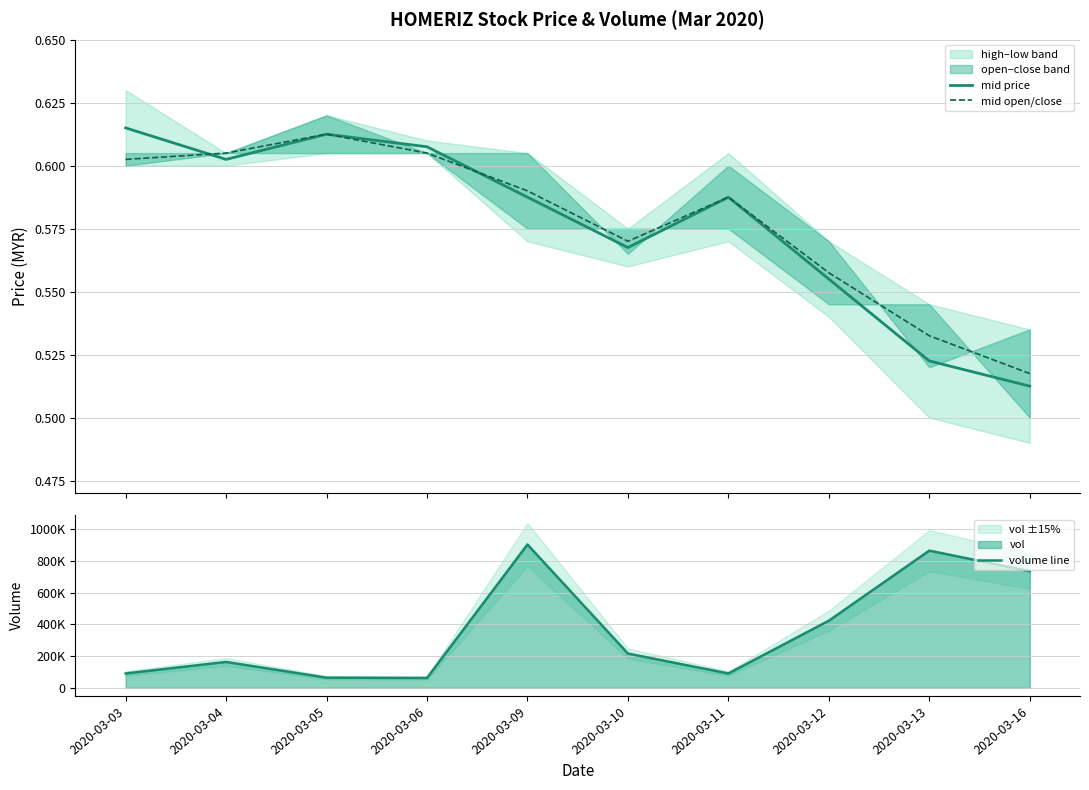

The value of mid price at 2020-03-04 is 0.6. True or false?

True